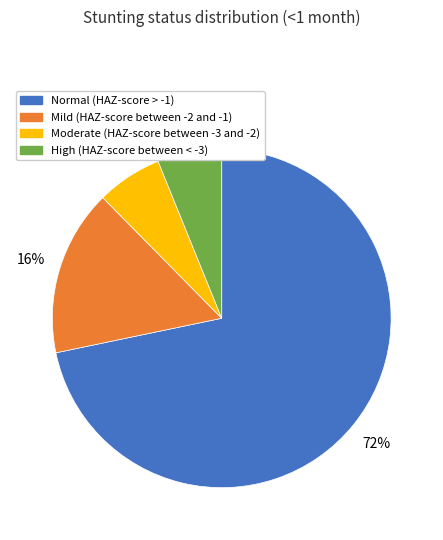

What is the majority slice?

Normal (HAZ-score > -1)